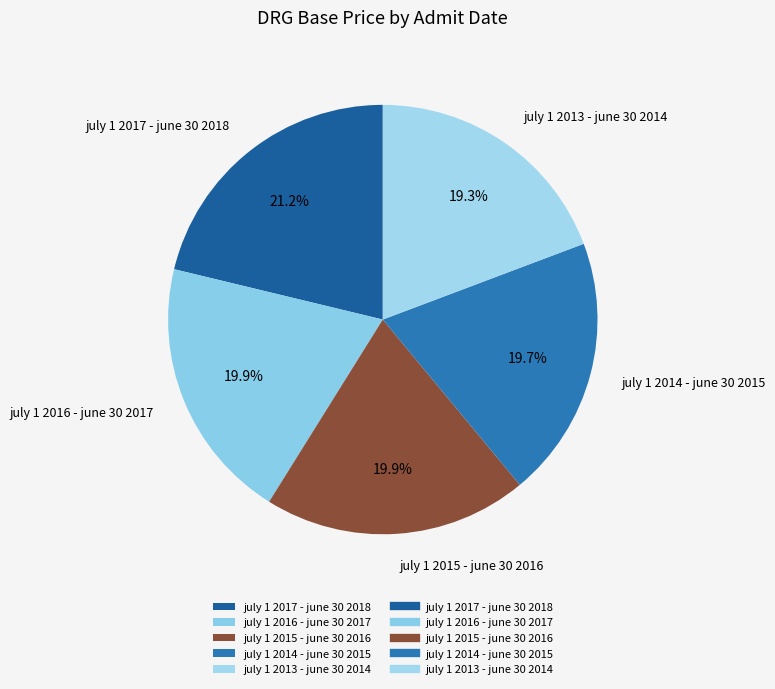

Is the sum of july 1 2016 - june 30 2017 and july 1 2017 - june 30 2018 greater than half?

No